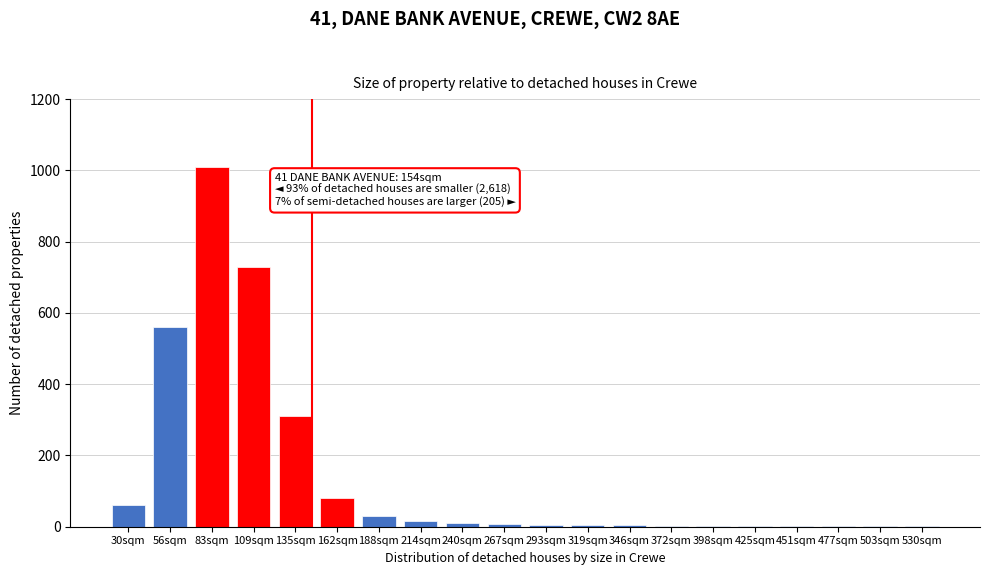

The chart shows a value of 1 at 477sqm. True or false?

True